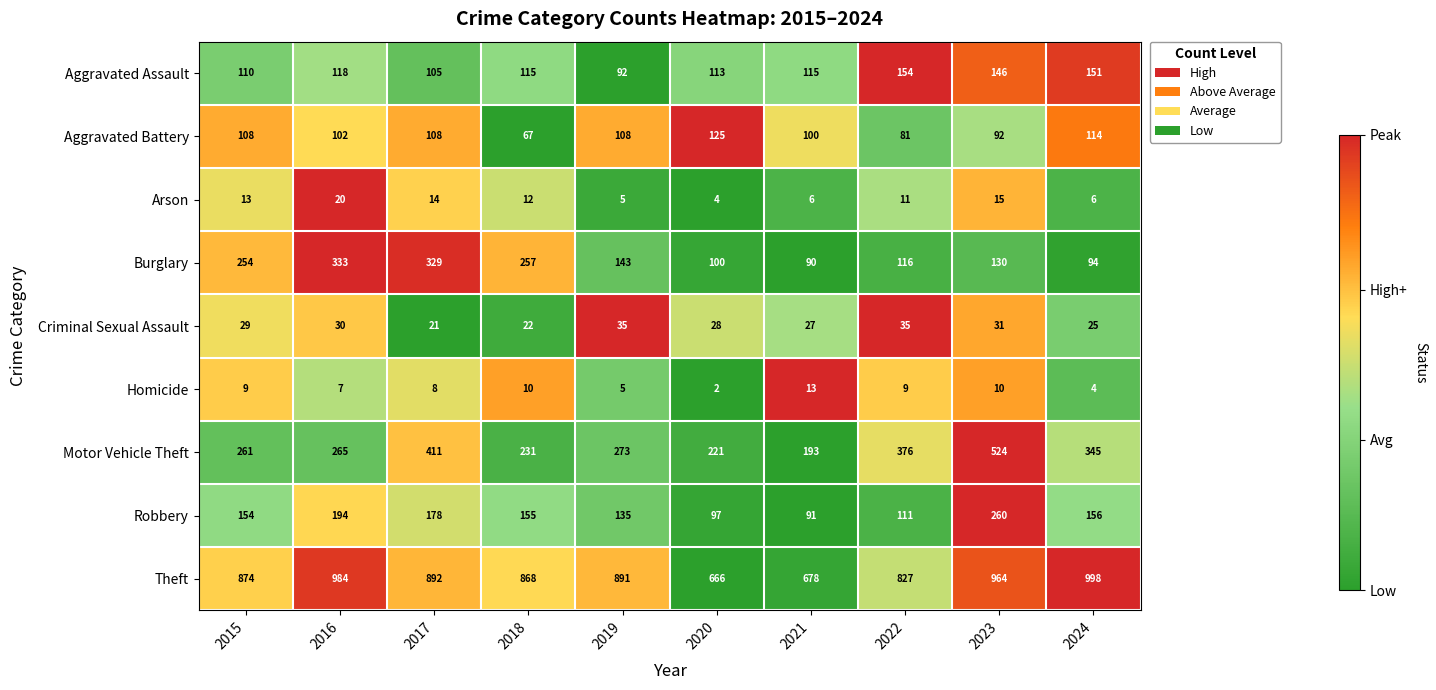

List the labels in order of Motor Vehicle Theft value, smallest first.

2021, 2020, 2018, 2015, 2016, 2019, 2024, 2022, 2017, 2023